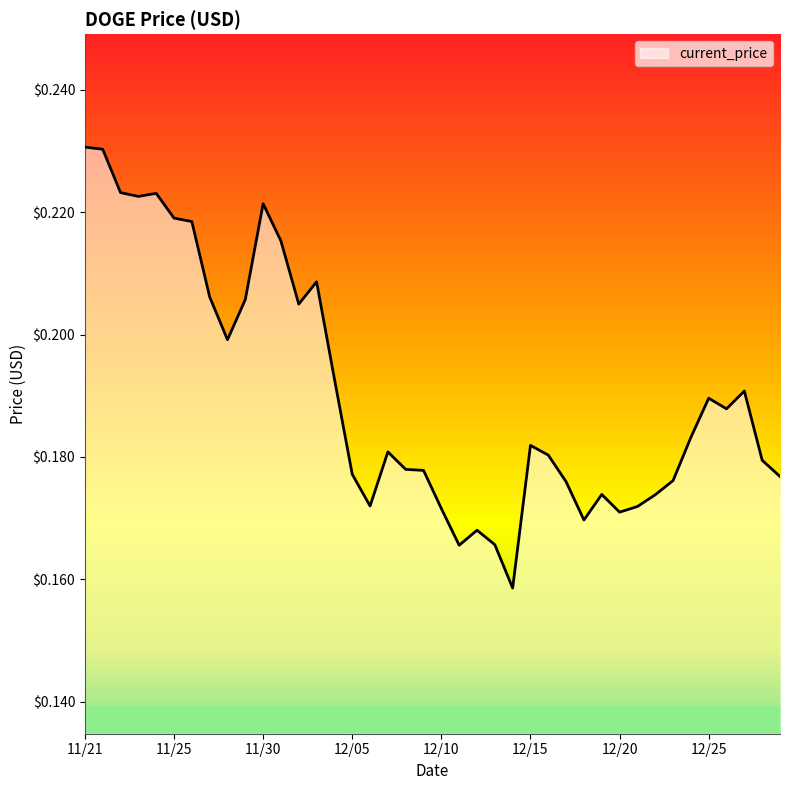

How many lines are shown in the chart?

1